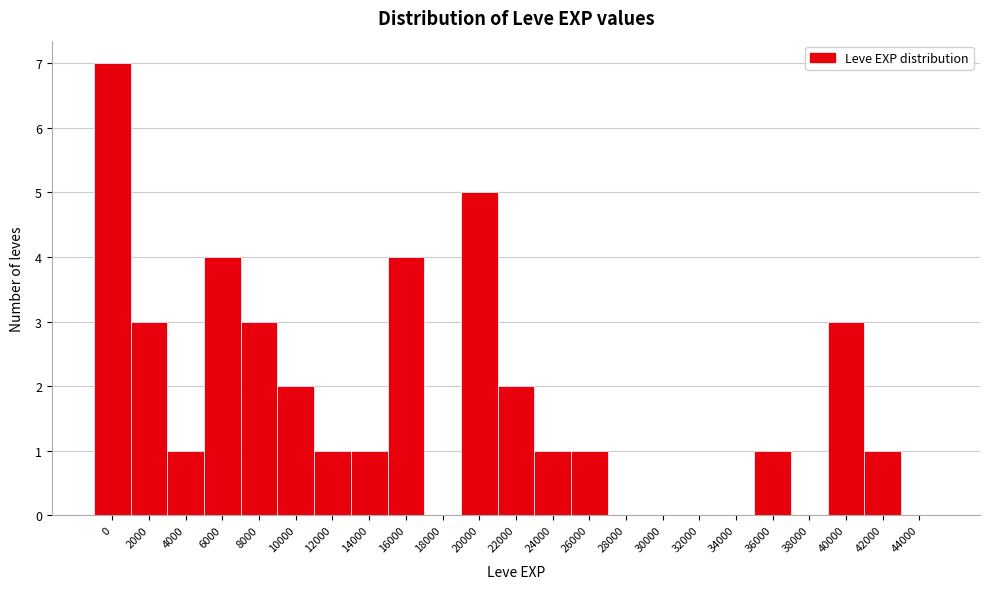

Reading left to right, transcribe all the data shown in this chart.

0=7	2000=3	4000=1	6000=4	8000=3	10000=2	12000=1	14000=1	16000=4	18000=0	20000=5	22000=2	24000=1	26000=1	28000=0	30000=0	32000=0	34000=0	36000=1	38000=0	40000=3	42000=1	44000=0